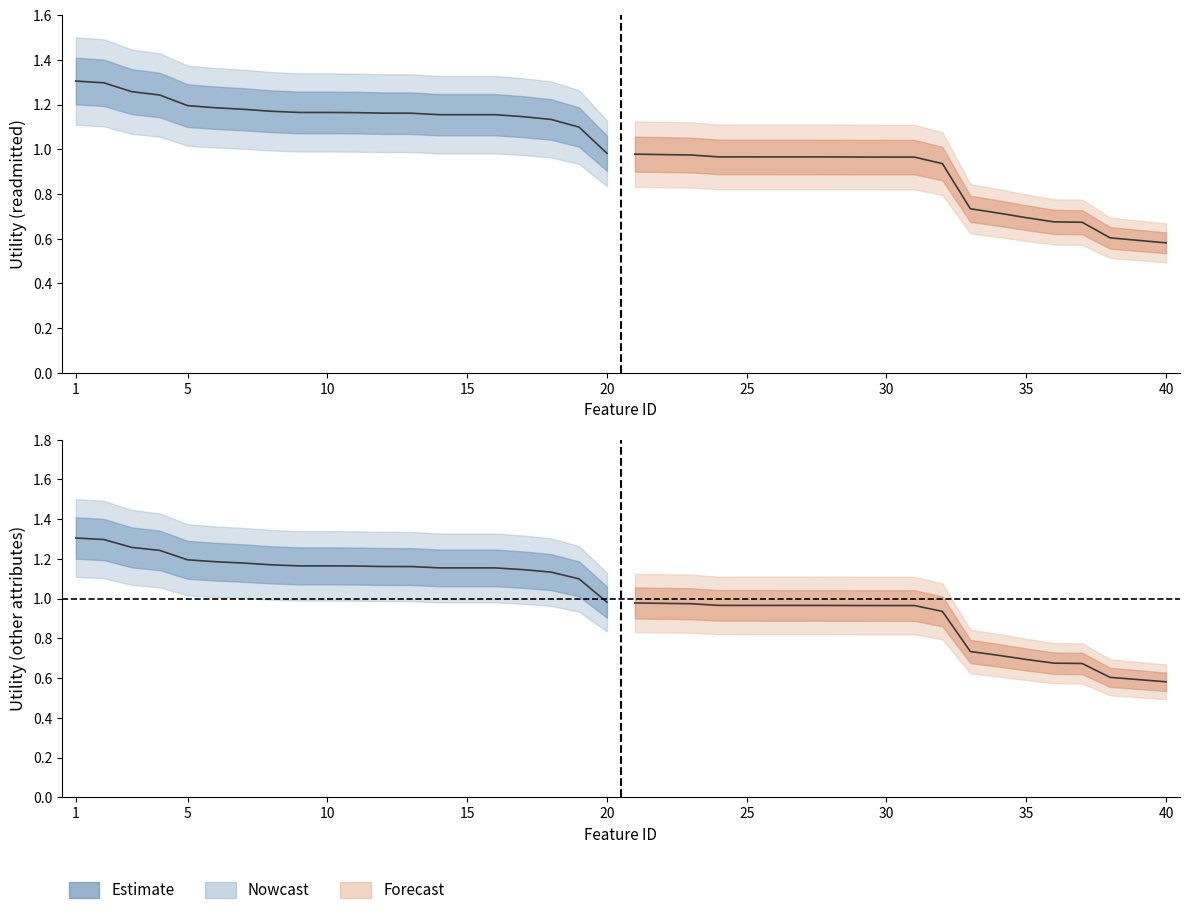

What is the minimum value for other_attributes?

0.6